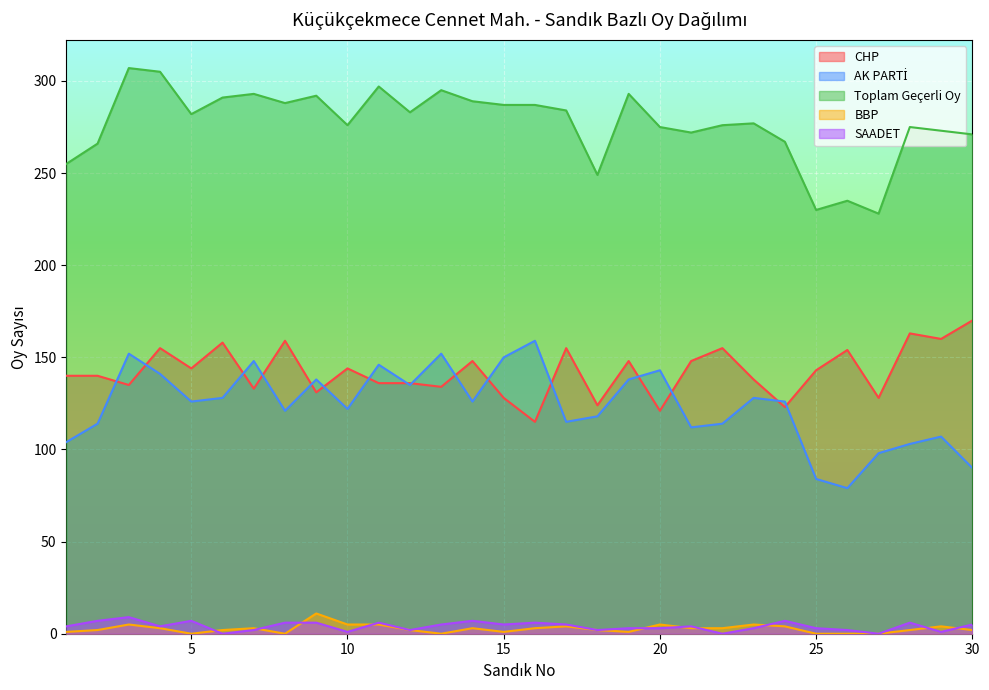

True or false: CHP has more than 0 points higher than both neighbors.

True